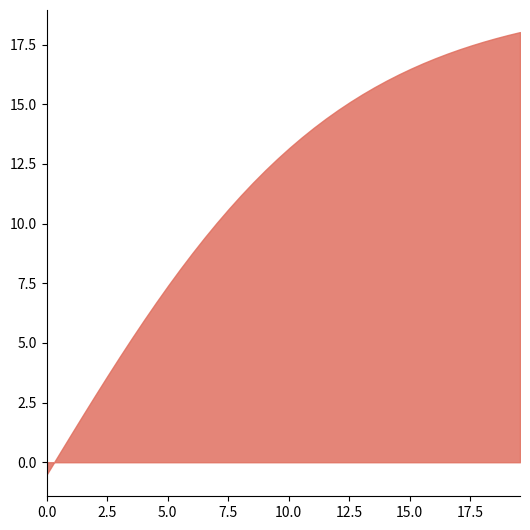

How many times do time and I cross each other?

1